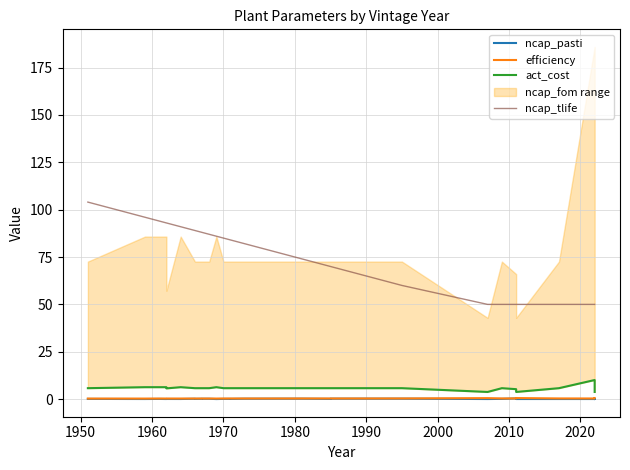

How many interior local peaks does the efficiency series have?

2